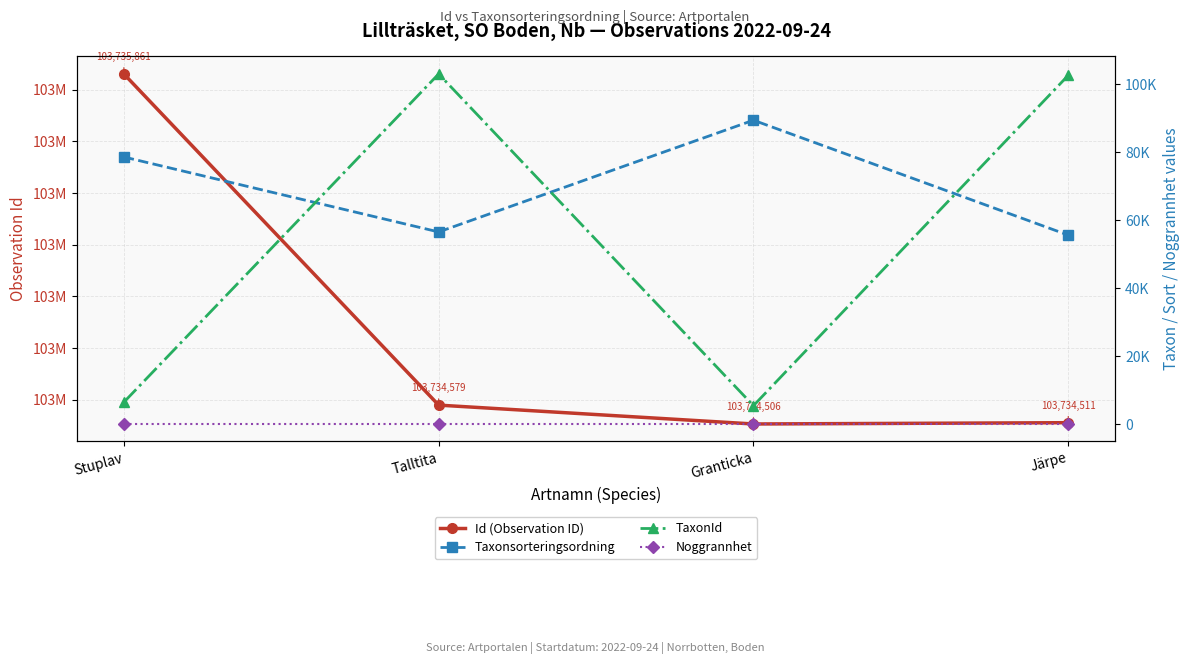

What is the sum of the Id (Observation ID) values at Järpe and Granticka?

207469017